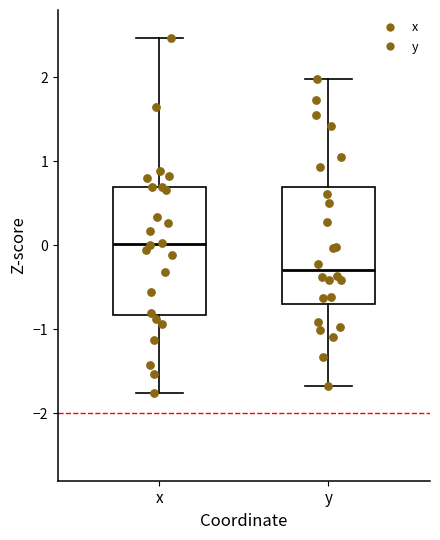

Where does the upper whisker of the box for y end on the y-axis? The values are not printed on the chart, so give them approximately, as read against the axis.

2.0